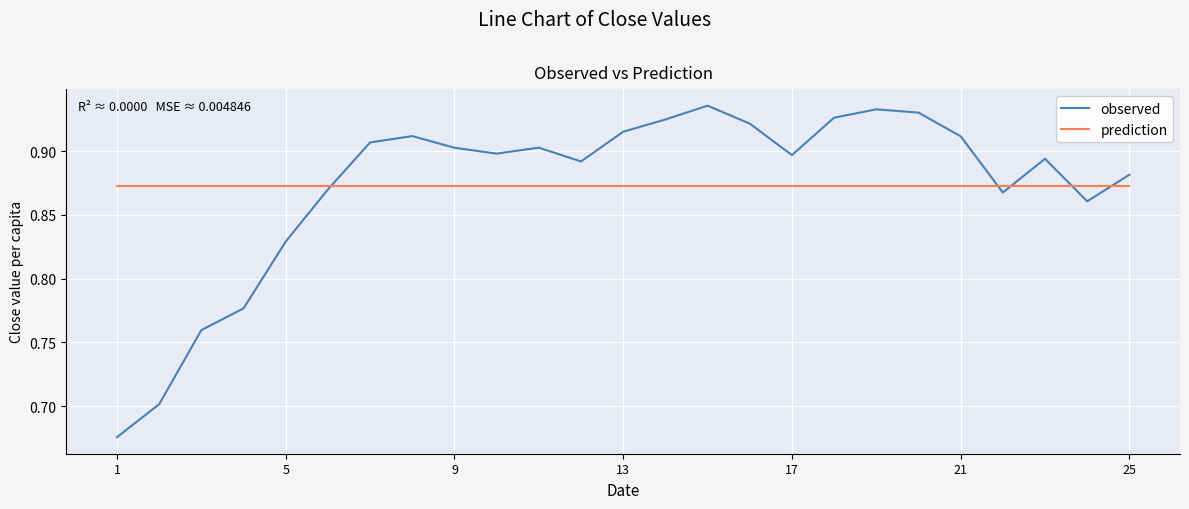

What are all the series names shown in the legend?

observed, prediction